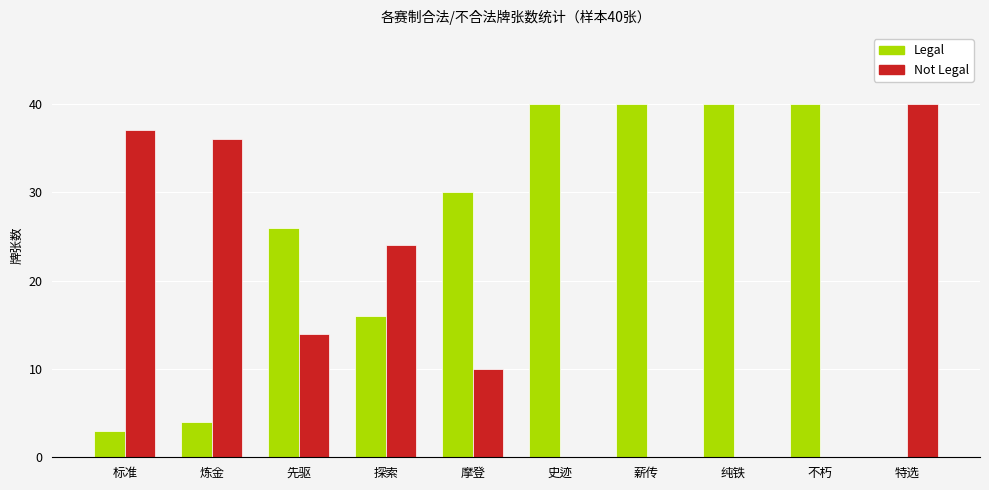

What is the maximum value shown in the chart?

40